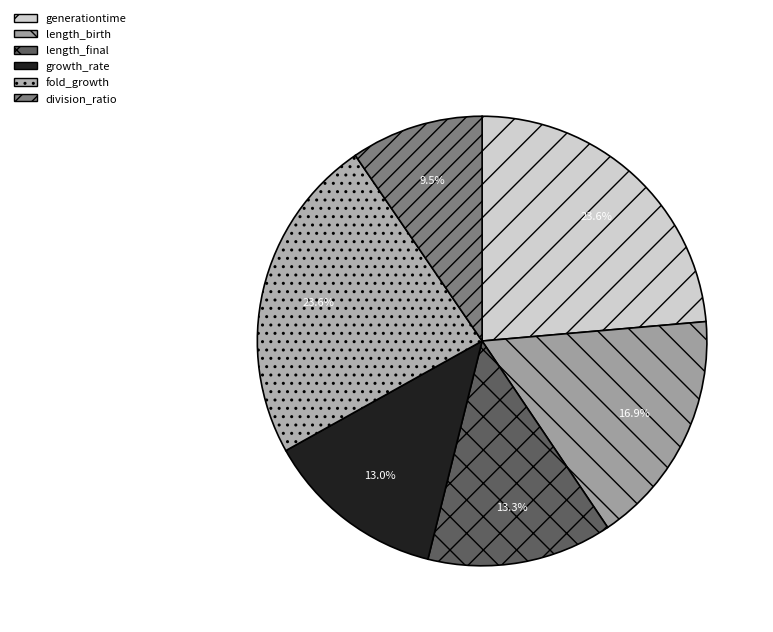

To the nearest percent, what is the combined percentage of division_ratio and fold_growth?

33%